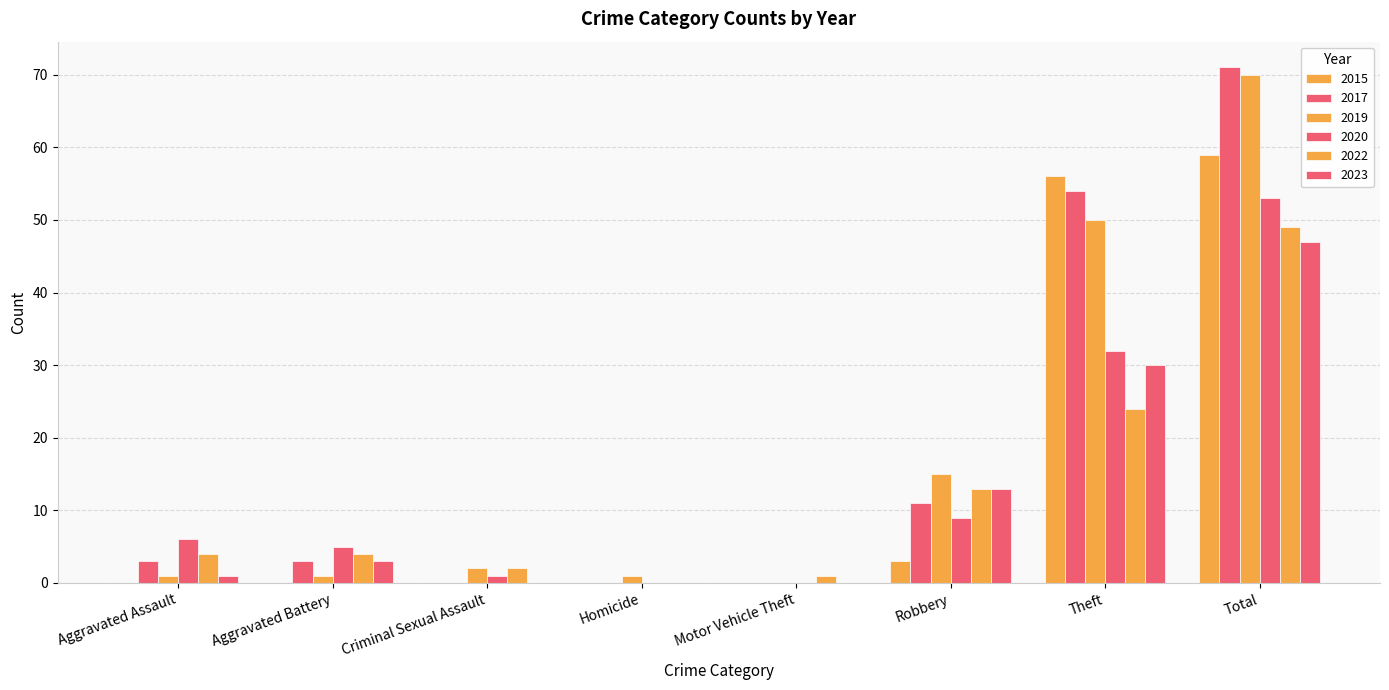

How many groups of bars are there?

8